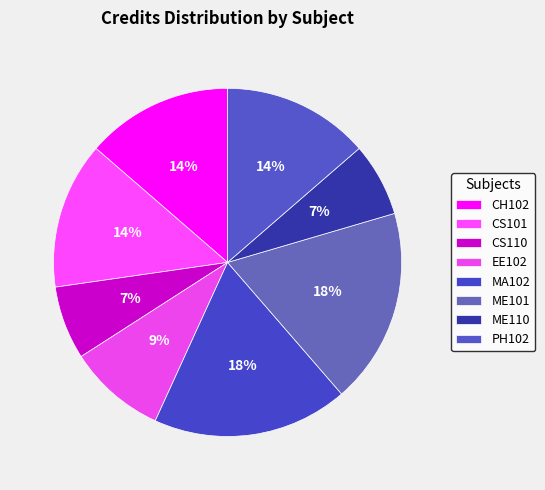

What is the smallest slice in the pie chart?

CS110